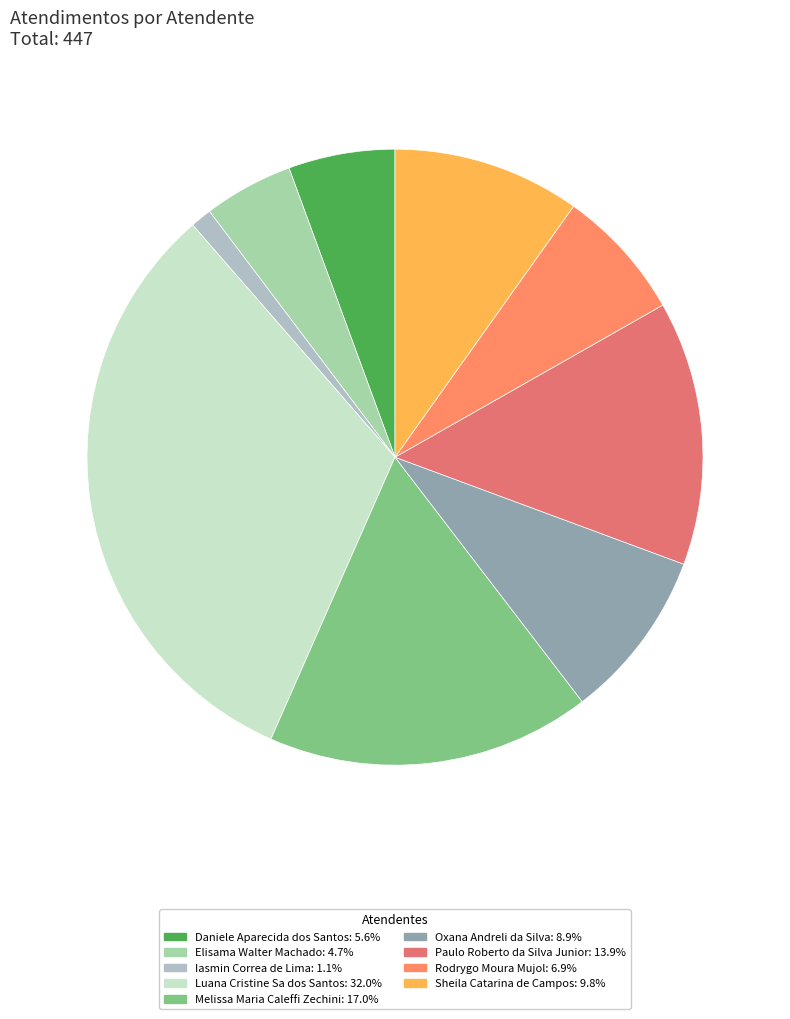

Approximately how many times larger is the value at Melissa Maria Caleffi Zechini compared to Paulo Roberto da Silva Junior?

1.2